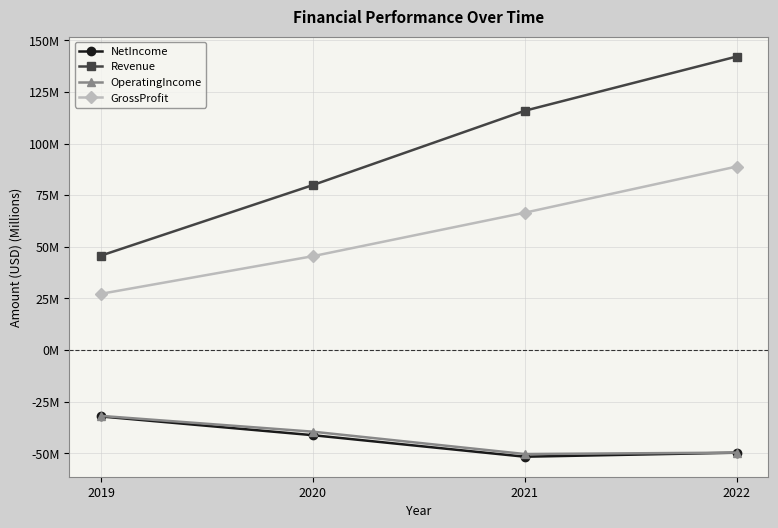

At which label does OperatingIncome first exceed -39?

2019